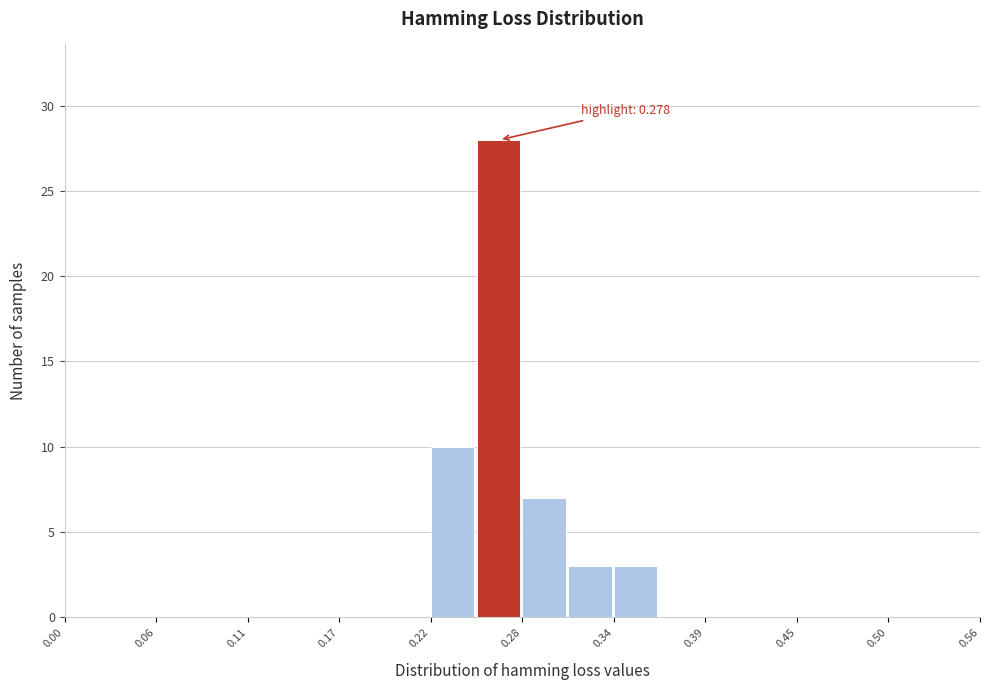

Read against the x-axis, roughly where is the centre of the tallest bar?

0.27